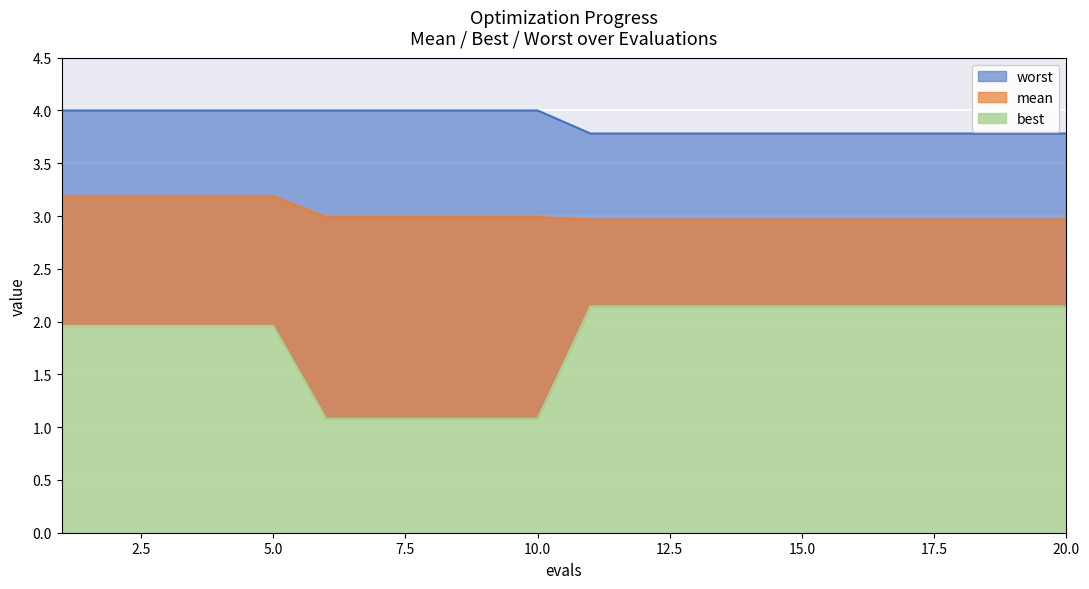

Which series has the largest range (max minus min)?

best